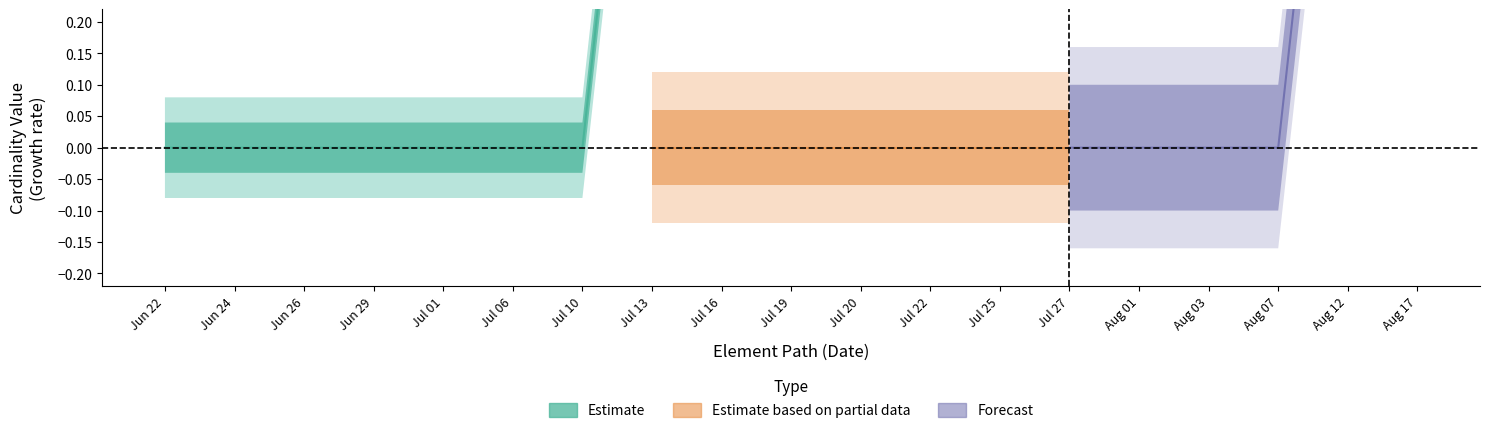

True or false: base_min and min_vals cross at least once.

False